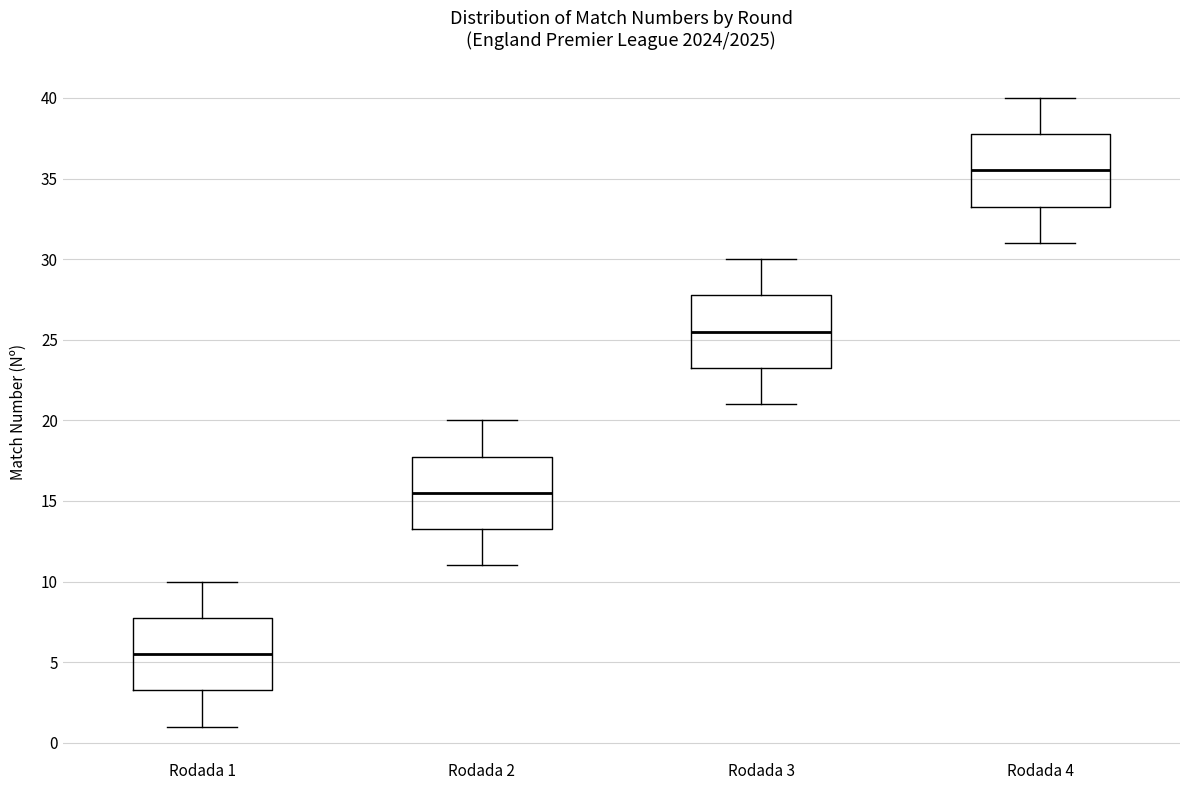

Where does the median line of the box for Rodada 2 sit on the y-axis? The values are not printed on the chart, so give them approximately, as read against the axis.

15.5